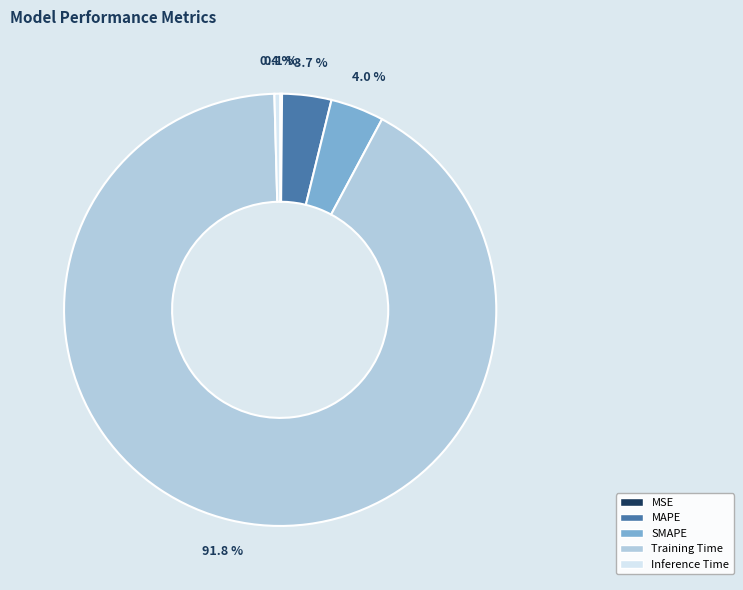

To the nearest percent, what is the average slice percentage?

20%